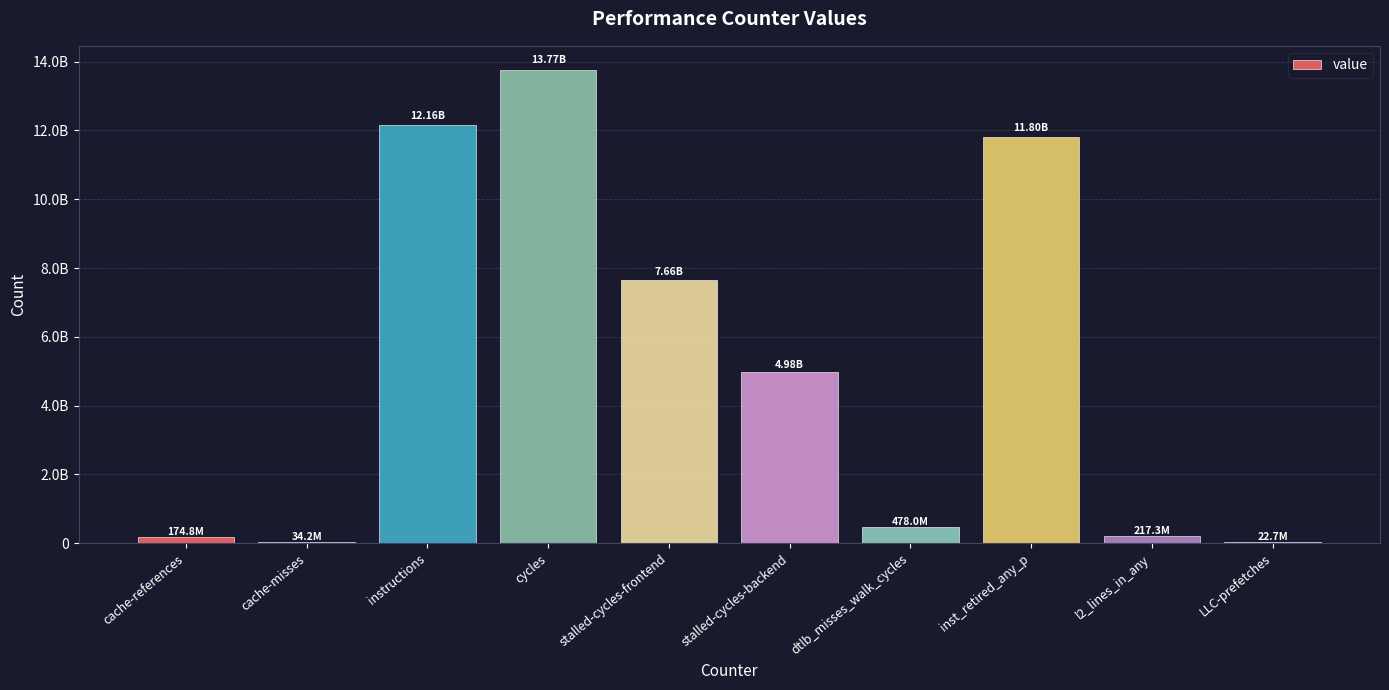

At which label does the data first exceed 4976313051?

instructions